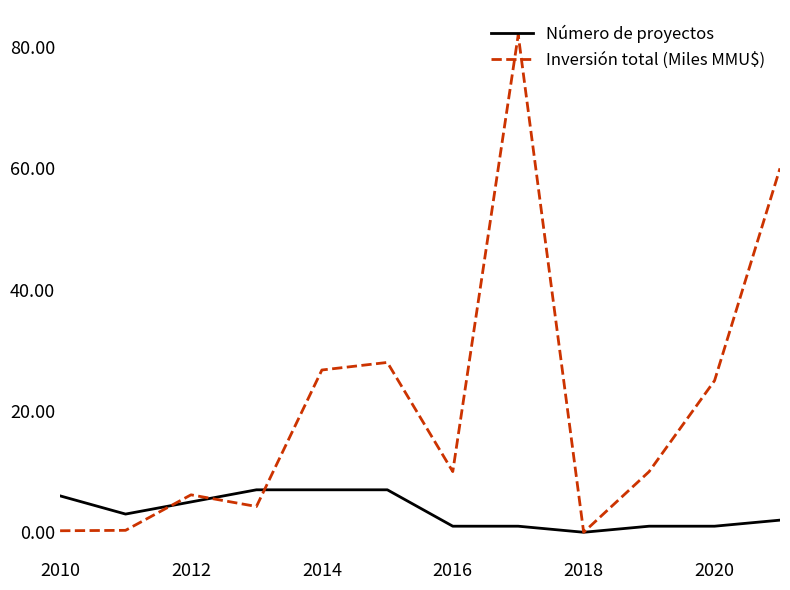

List the series in order of their peak value, highest first.

Inversión total (Miles MMU$), Número de proyectos